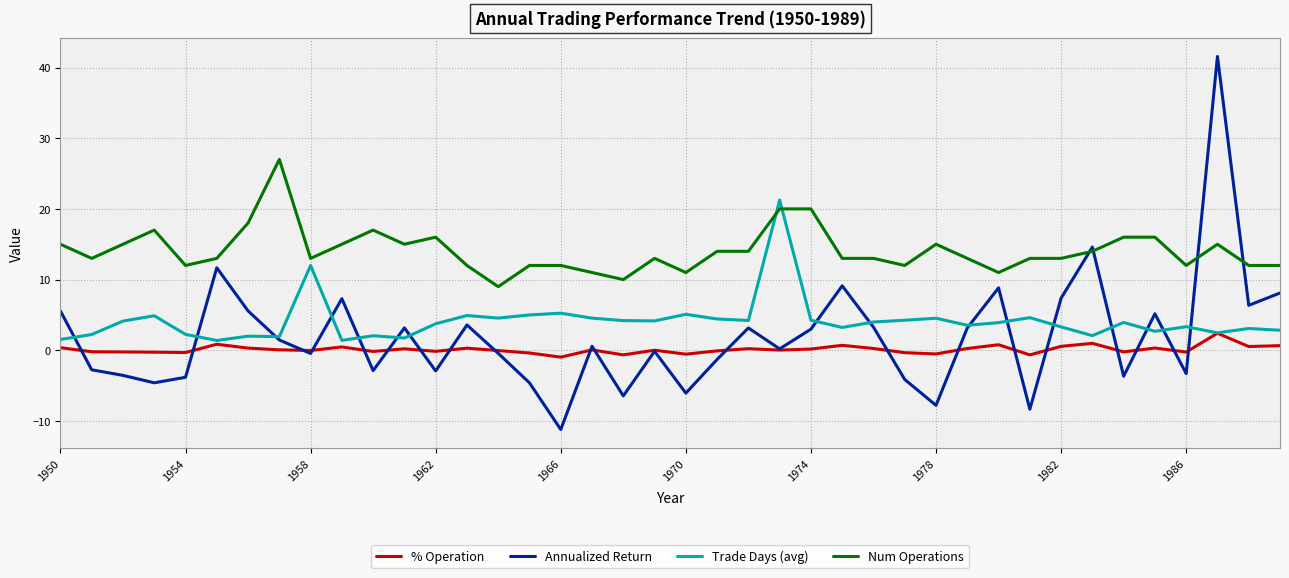

After their last crossing, which series has the higher values: Num Operations or Annualized Return?

Num Operations